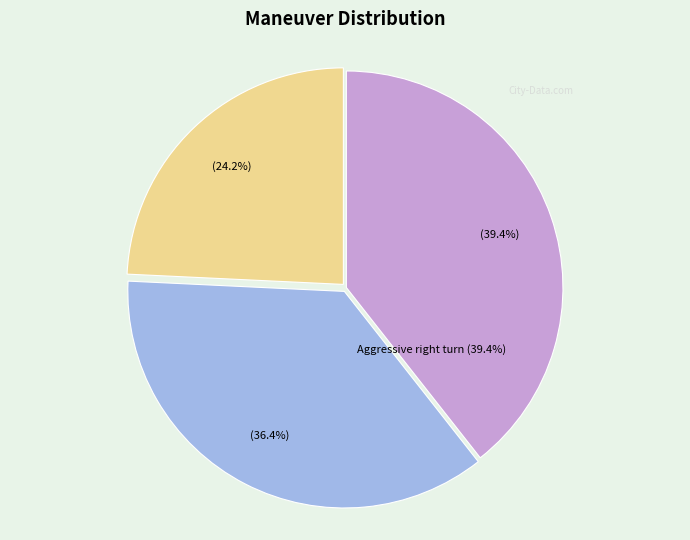

How many slices are in this pie chart?

3